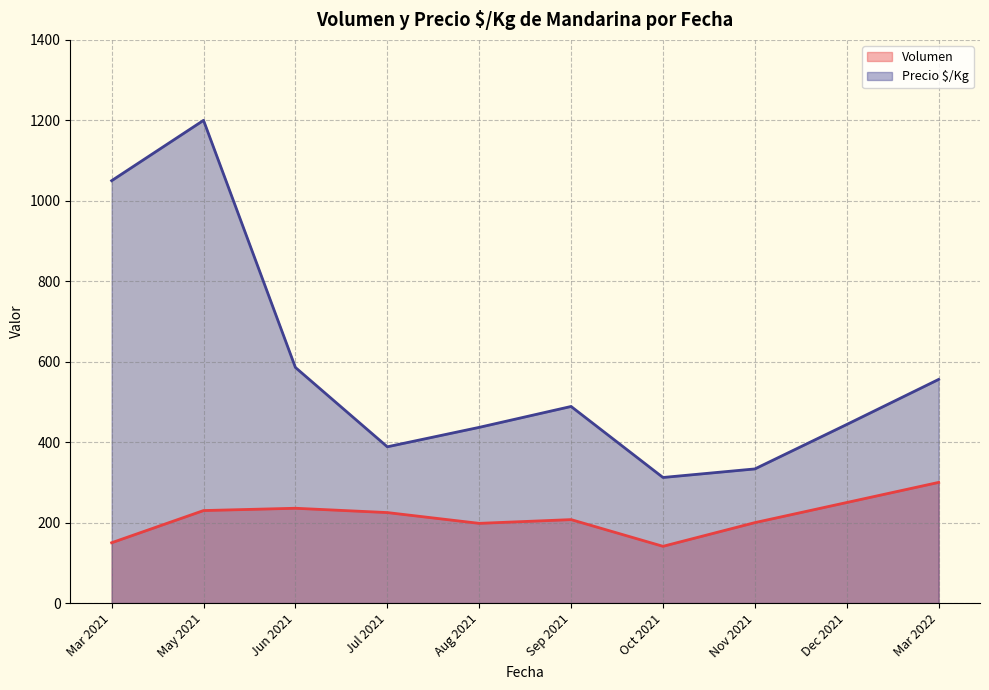

What is the maximum value shown in the chart?

1200